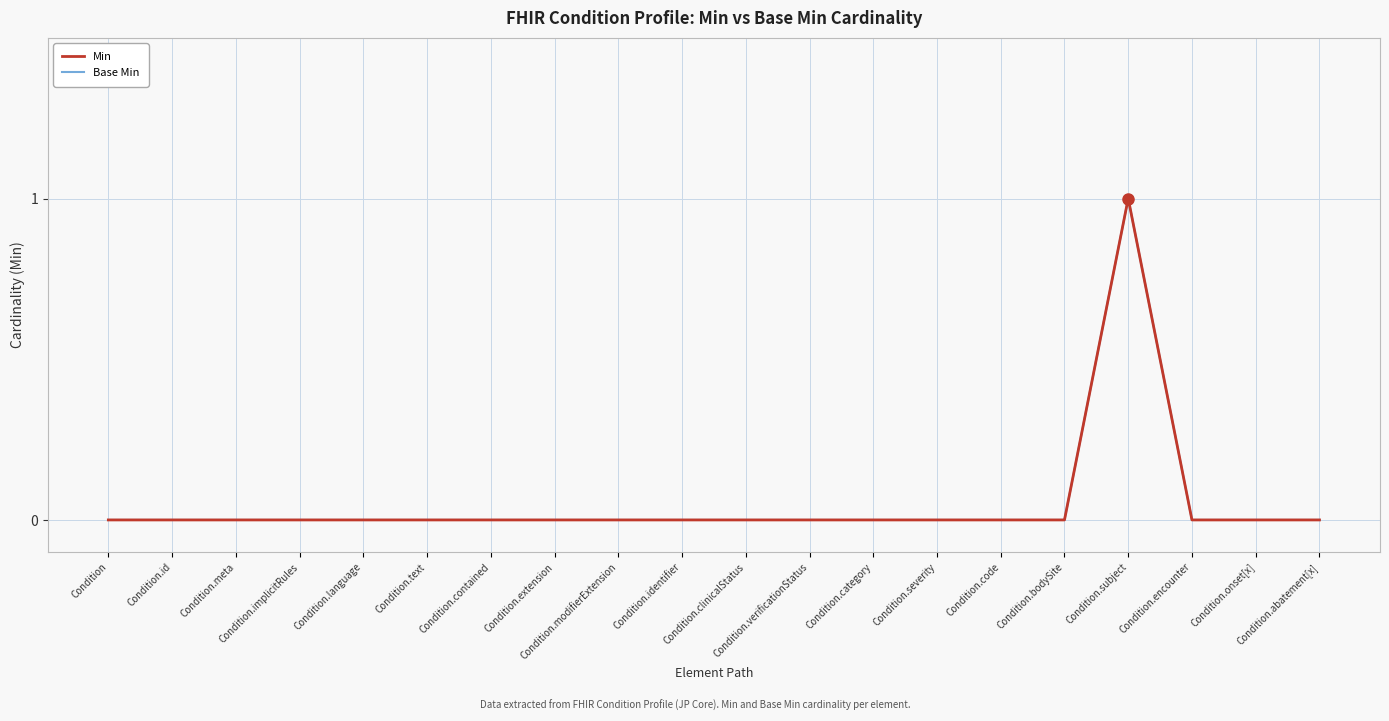

At Condition.encounter, list the series in order from largest to smallest.

Min, Base Min